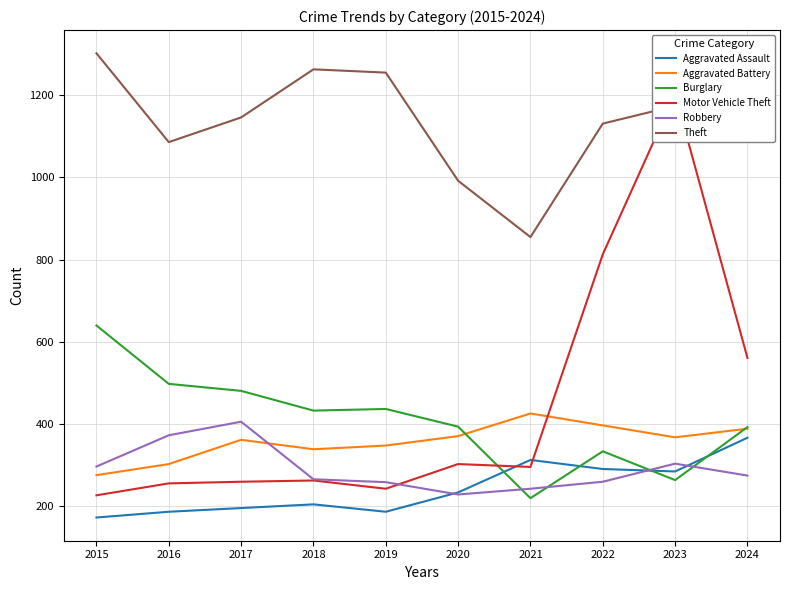

Which label corresponds to the smallest value in the chart?

2015